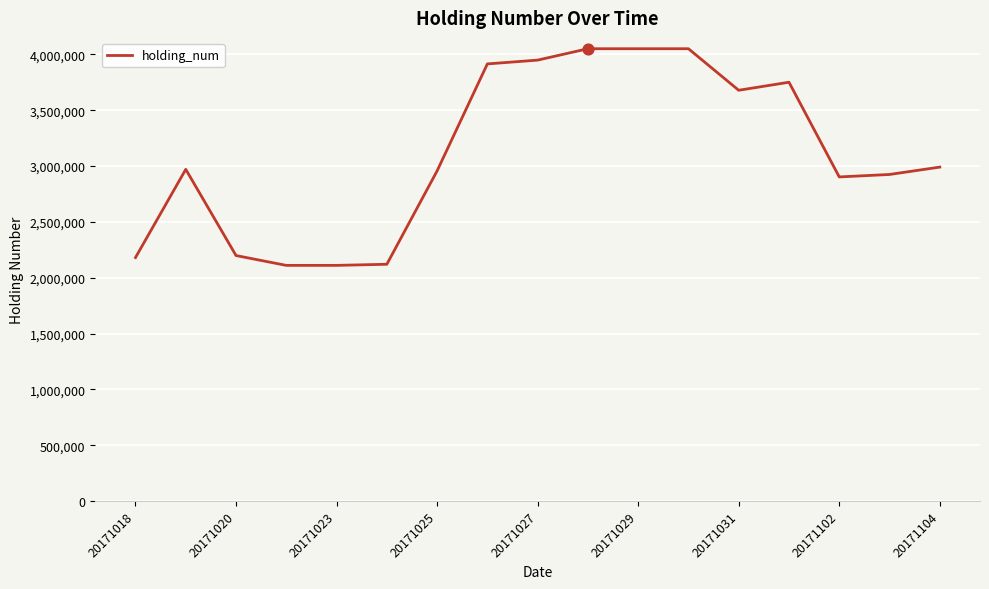

What is the greatest value displayed?

4050000